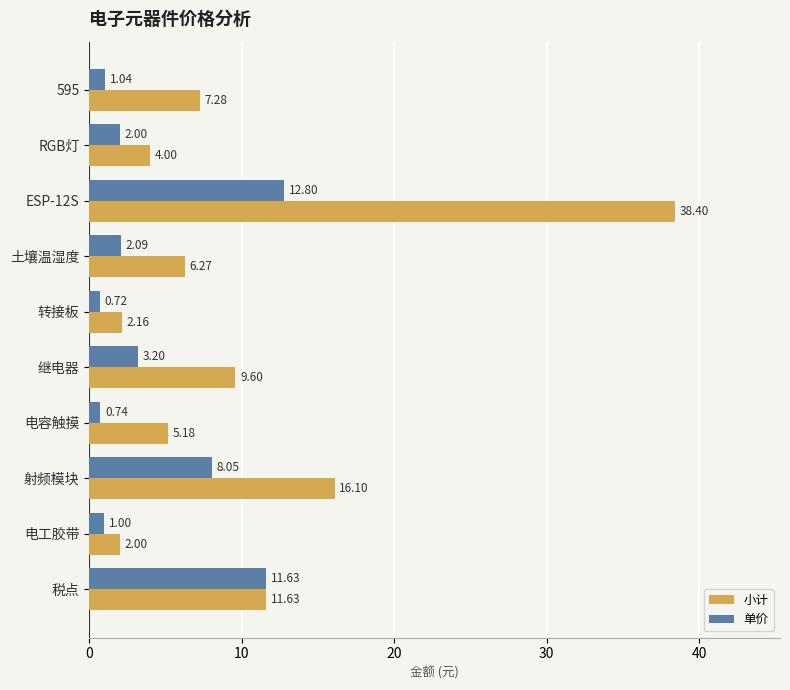

Is the value of 小计 at ESP-12S greater than the value of 单价 at ESP-12S?

Yes